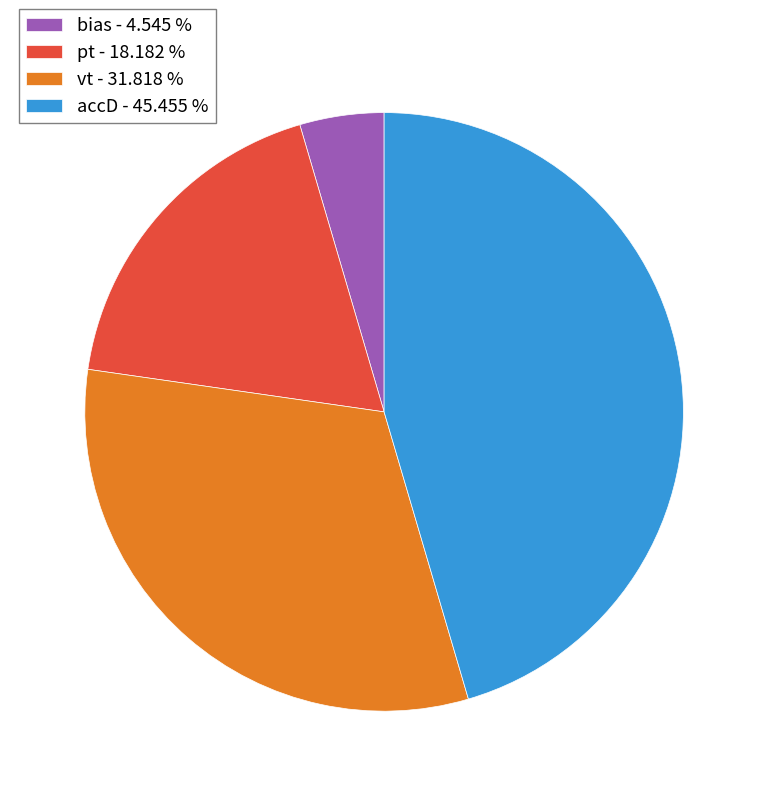

Which has a higher value, bias - 4.545 % or pt - 18.182 %?

pt - 18.182 %